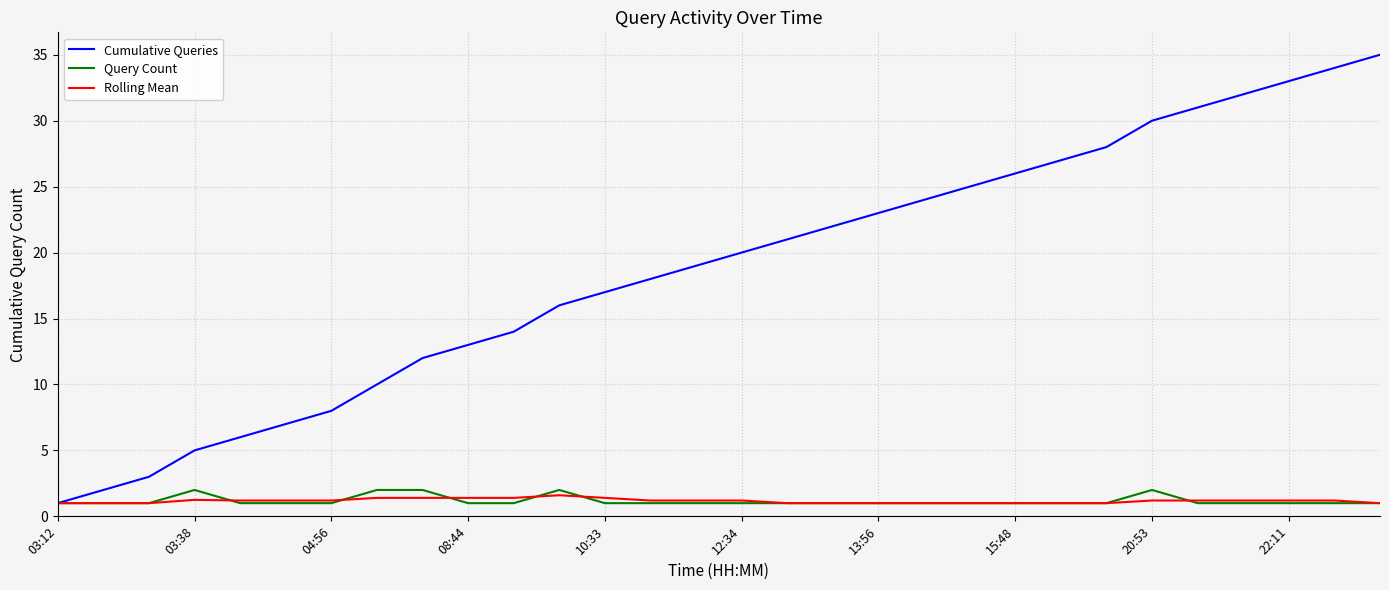

What is the minimum value for Query Count?

1.0